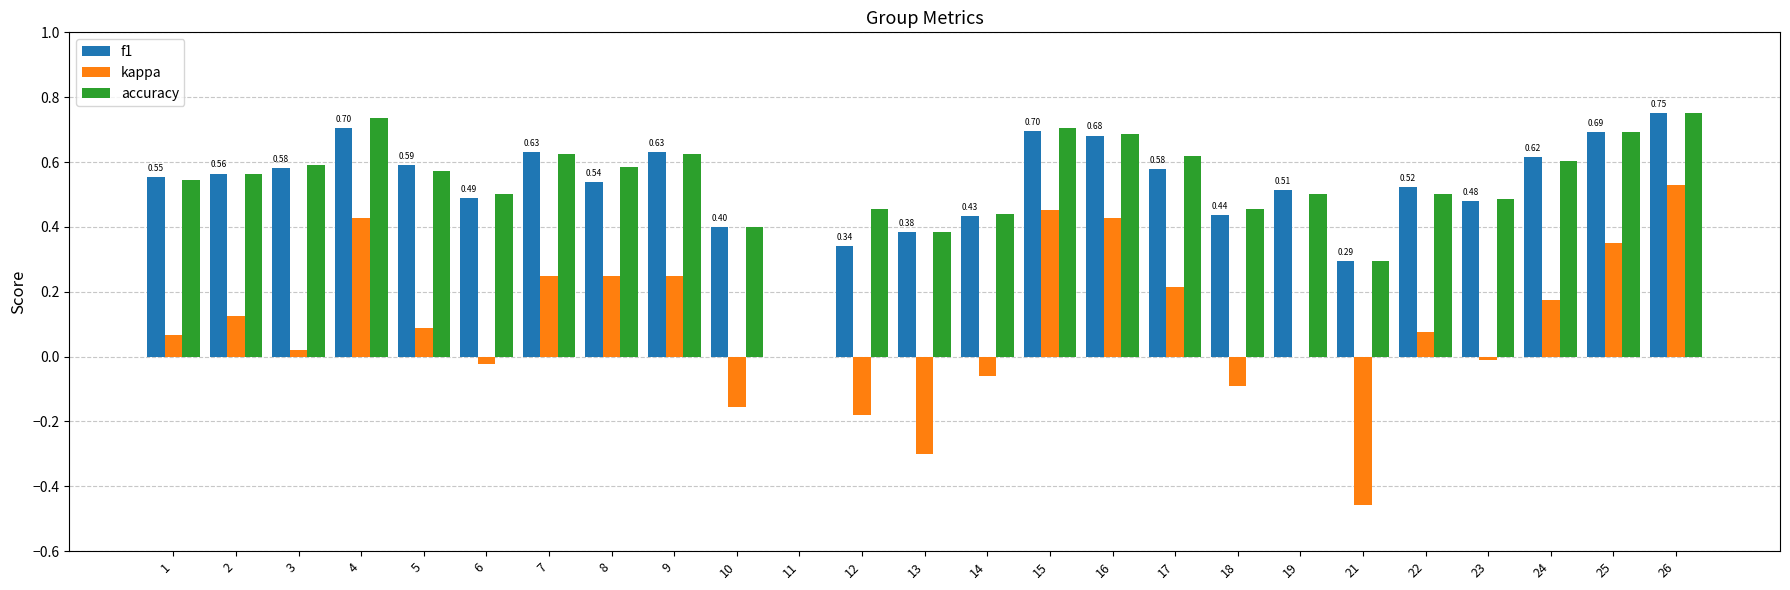

What is the sum of all kappa values?

2.4